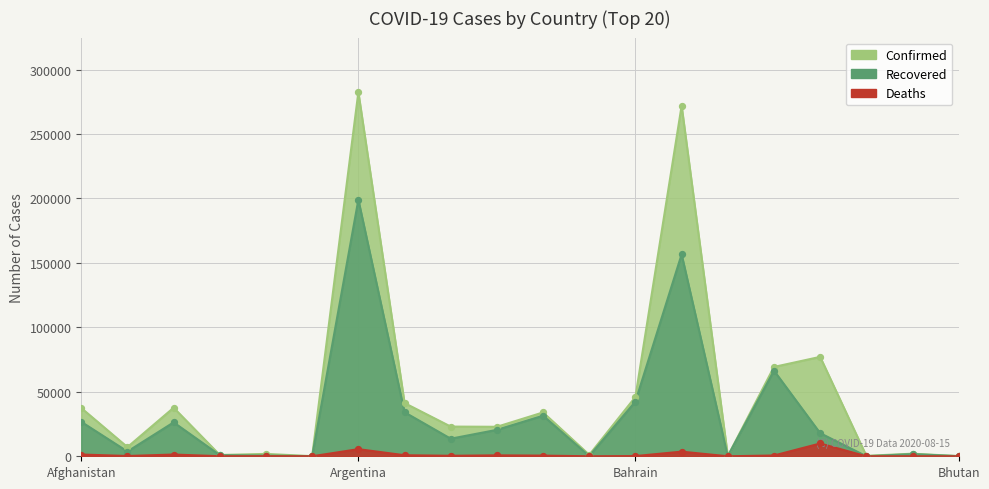

Which series reaches the minimum Y coordinate?

Deaths